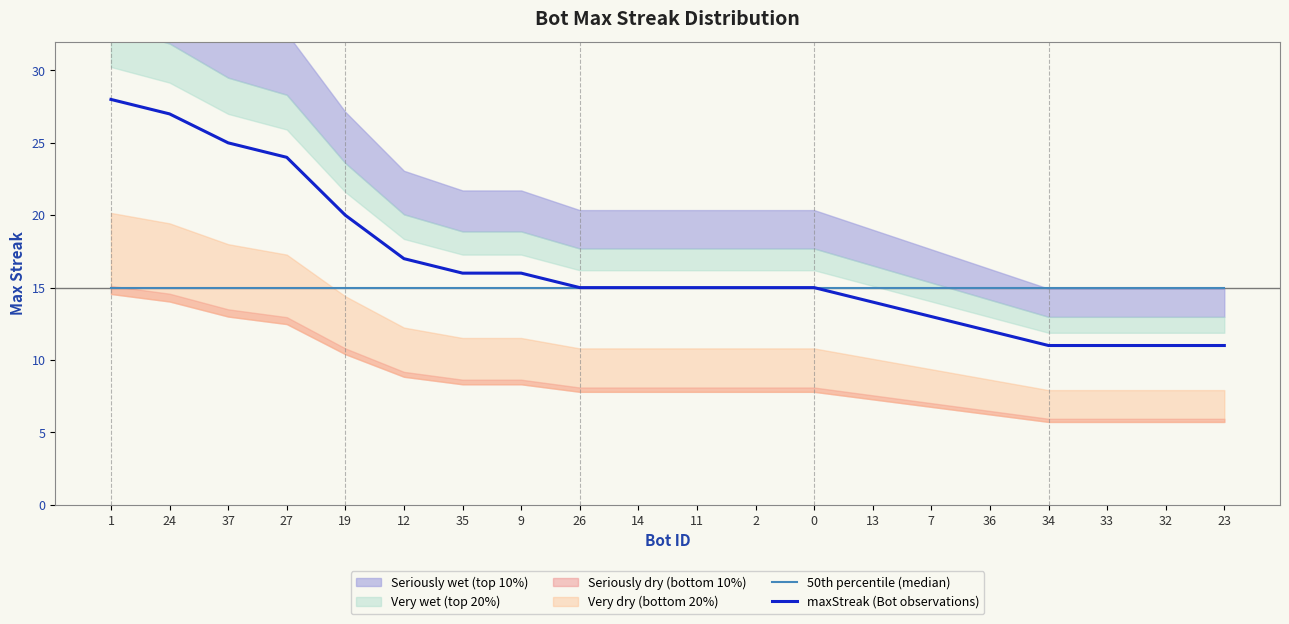

Reading right to left, what are all the values shown in this chart?

50th percentile (median): 23=15	32=15	33=15	34=15	36=15	7=15	13=15	0=15	2=15	11=15	14=15	26=15	9=15	35=15	12=15	19=15	27=15	37=15	24=15	1=15
maxStreak (Bot observations): 23=11	32=11	33=11	34=11	36=12	7=13	13=14	0=15	2=15	11=15	14=15	26=15	9=16	35=16	12=17	19=20	27=24	37=25	24=27	1=28